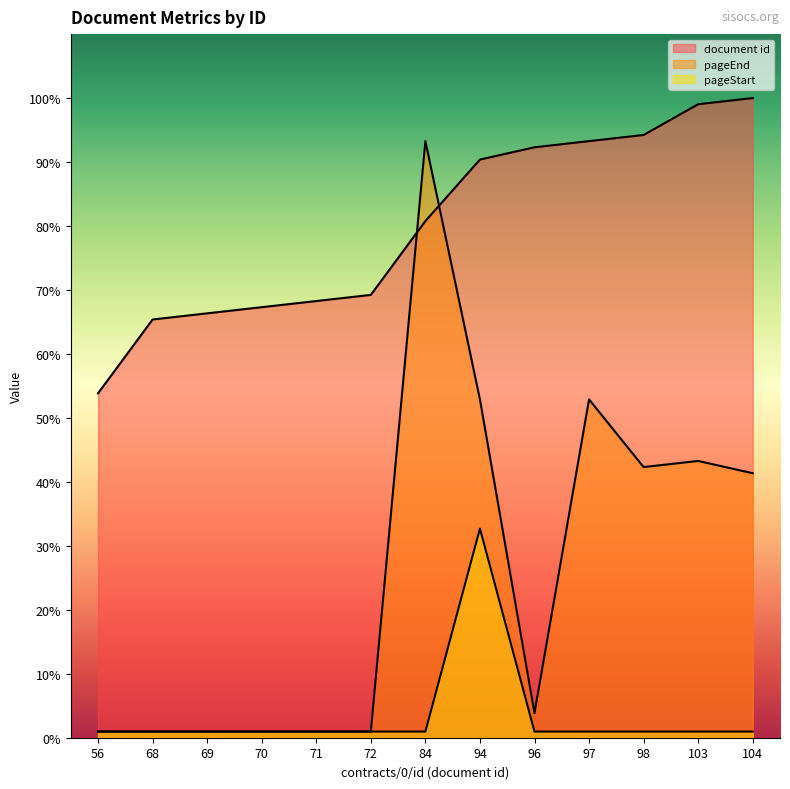

What is the value of the pageEnd point at the 3rd from the left?

1.0